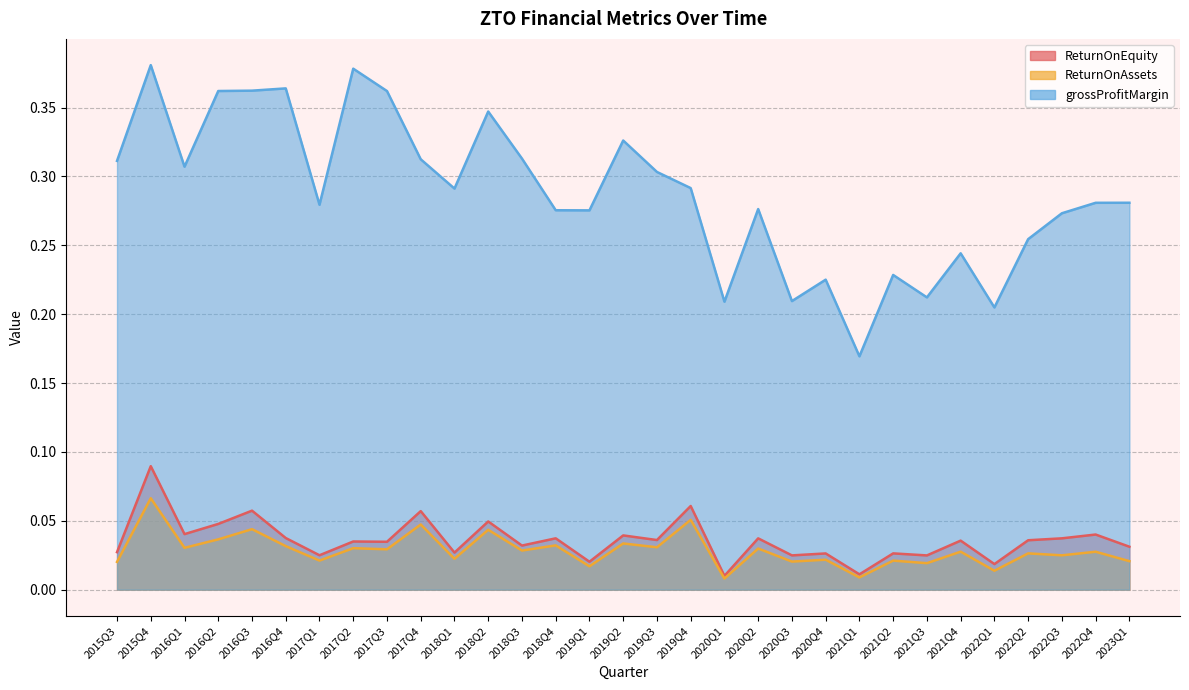

How many lines are shown in the chart?

3